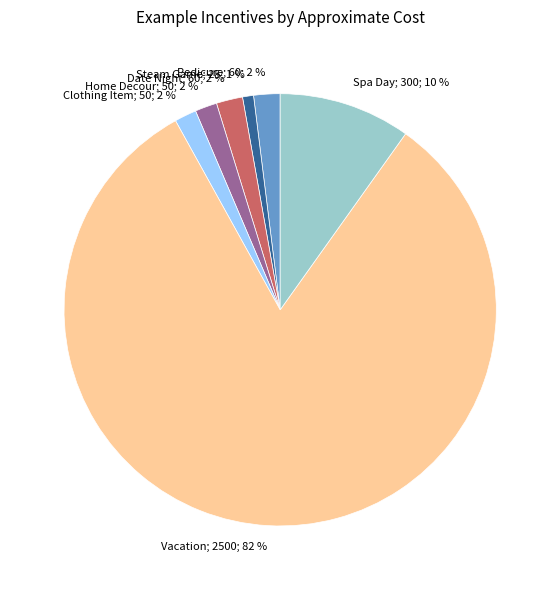

Is there any slice that represents more than half of the pie?

Yes